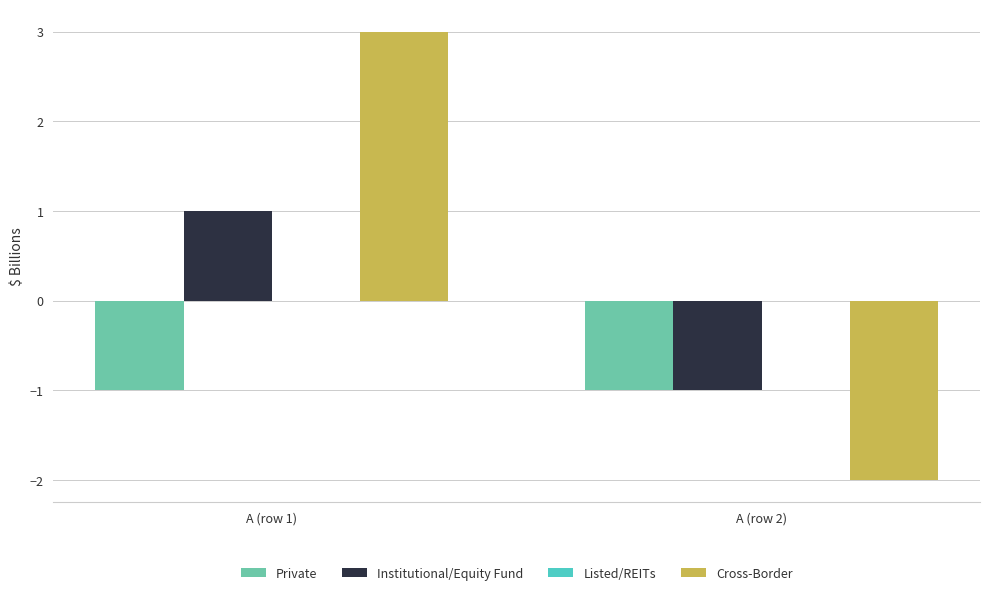

Between A (row 1) and A (row 2), which series saw the biggest shift?

Cross-Border